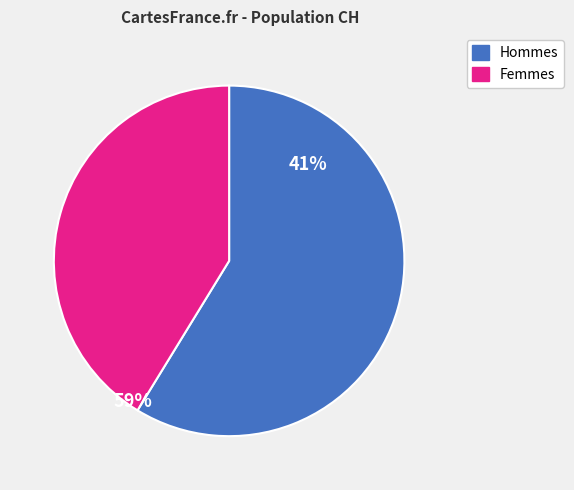

What is the smallest slice in the pie chart?

Femmes